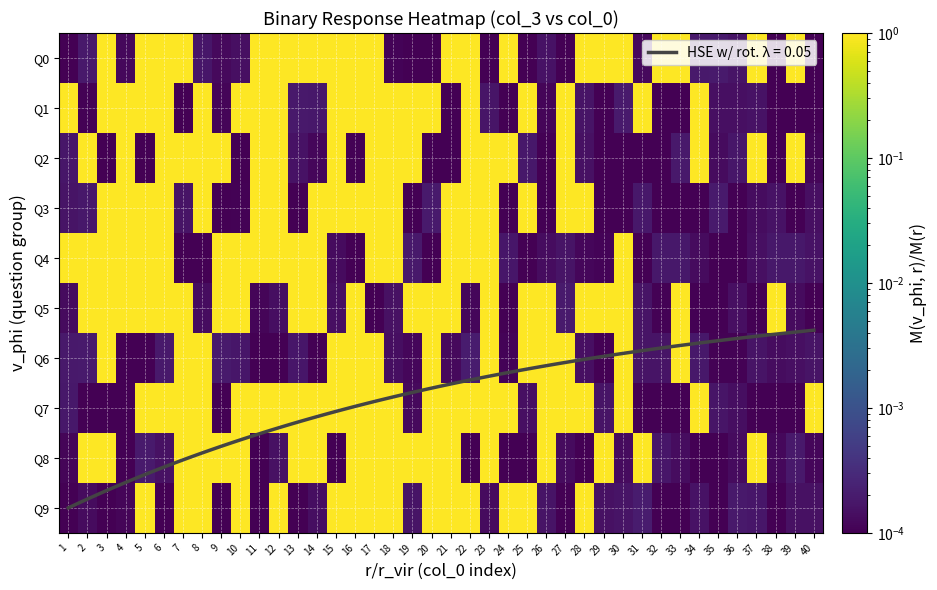

Which category has the highest value in the Q9 series?

7